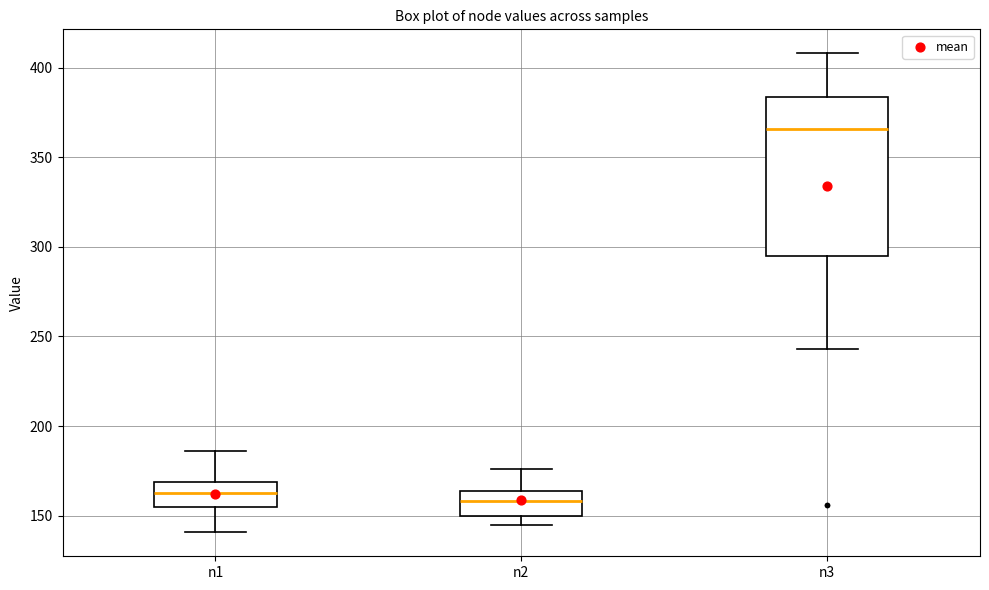

Reading left to right, read every box against the y-axis: the position of its median line, the range the box covers, and the ends of its whiskers. The values are not printed on the chart, so give them approximately, as read against the axis.

n1: median 165, box 155 to 170, whiskers 140 to 185
n2: median 160, box 150 to 165, whiskers 145 to 175
n3: median 365, box 295 to 385, whiskers 245 to 410